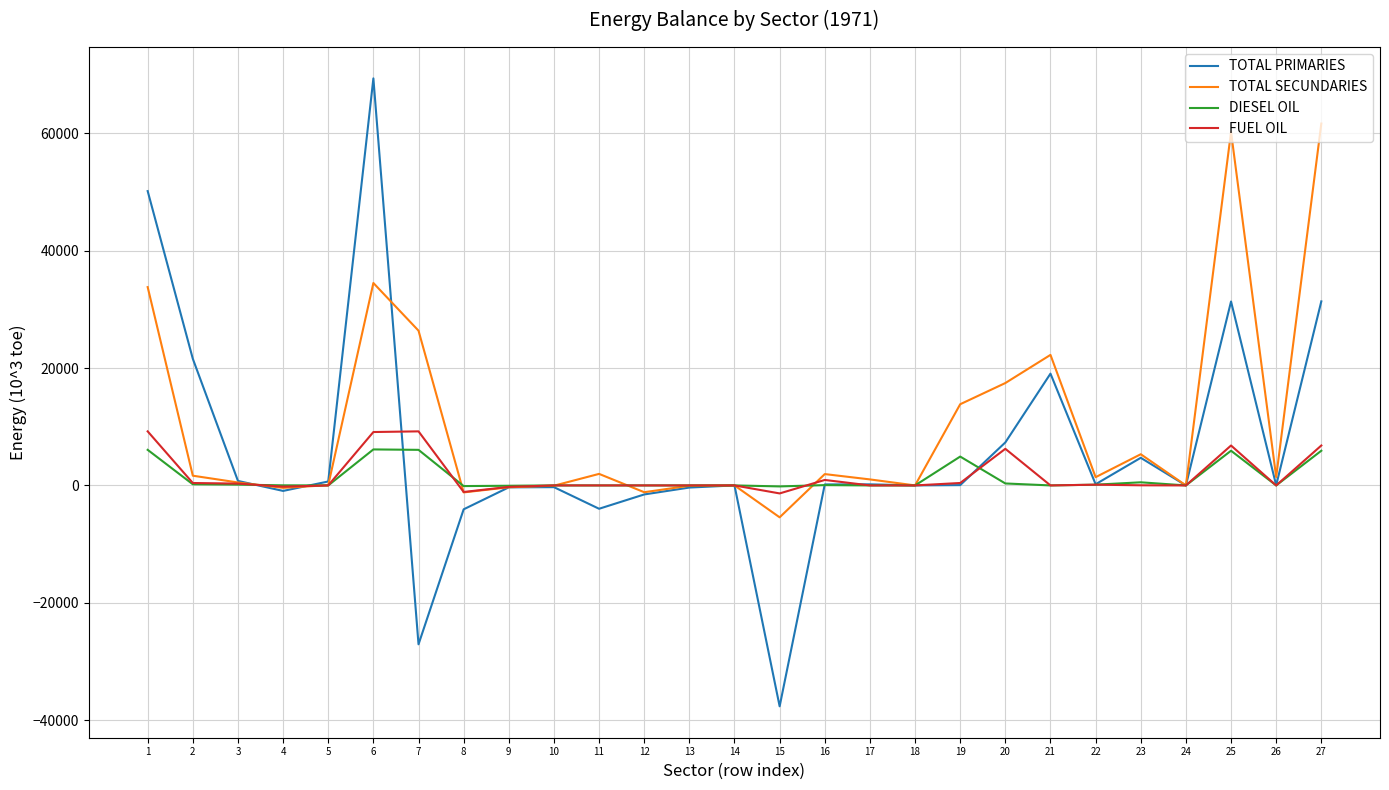

At which label does DIESEL OIL first exceed 0?

1